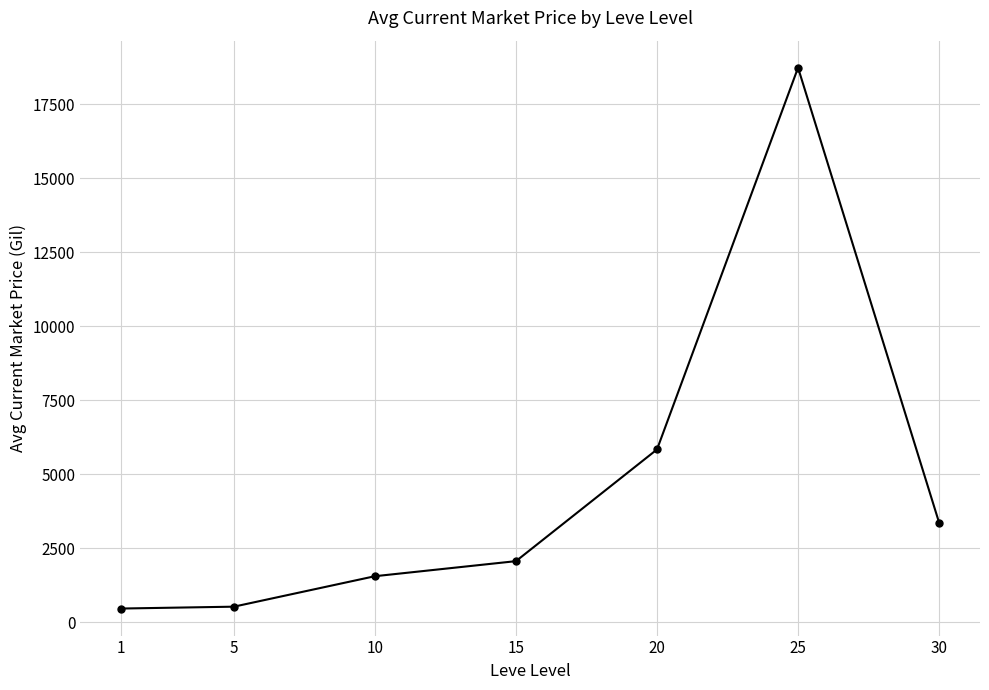

Does the chart have visible grid lines?

Yes